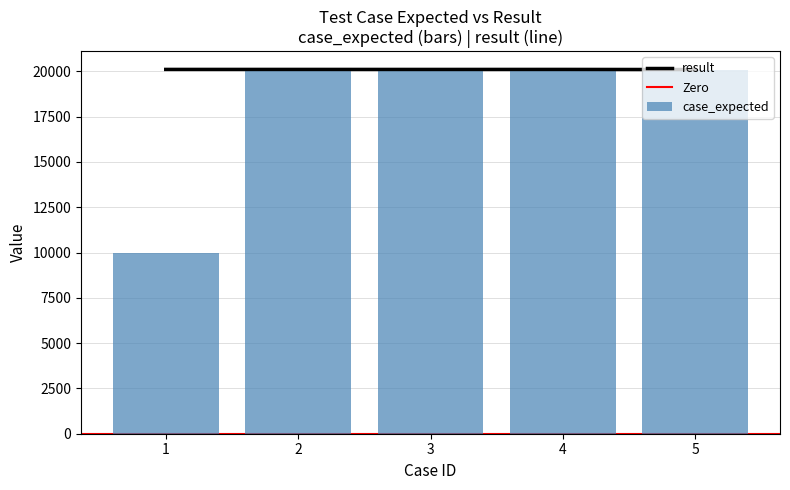

What is the value of the case_expected bar at the 1st from the left?

10001